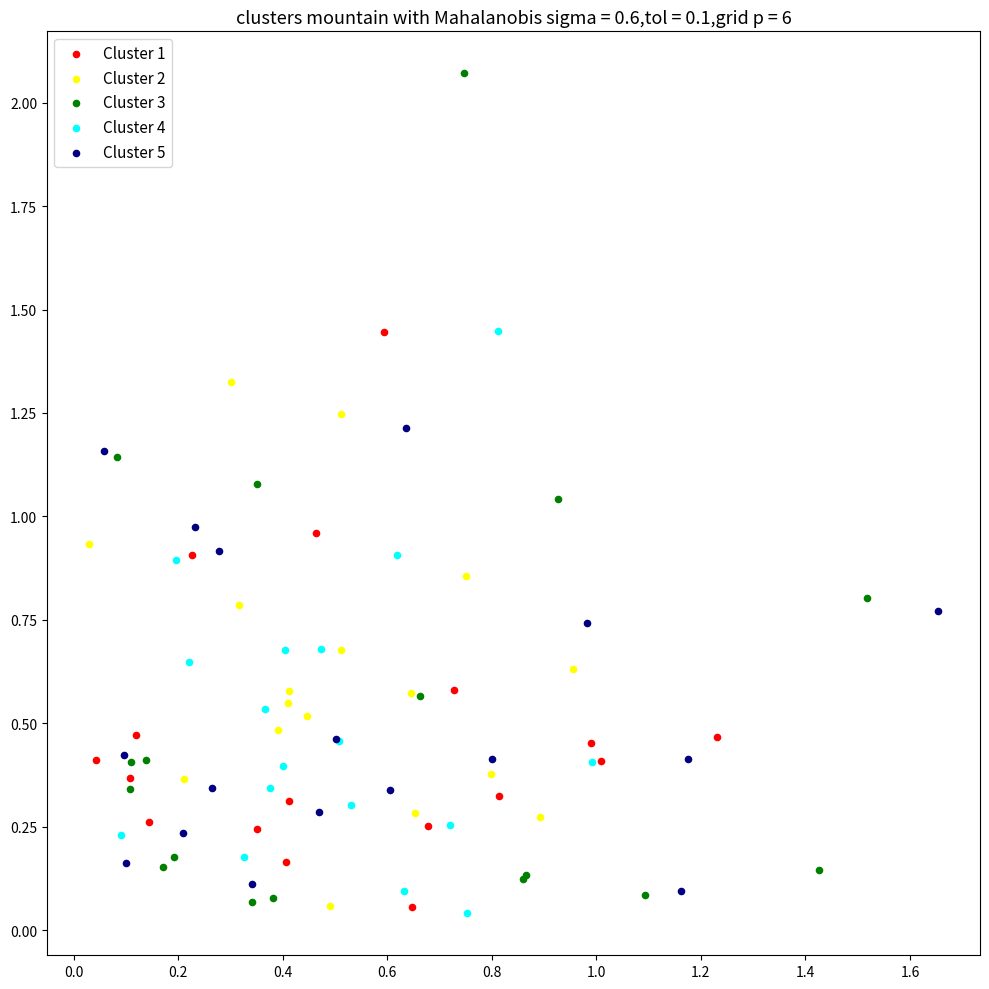

What are all the series names shown in the legend?

Cluster 1, Cluster 2, Cluster 3, Cluster 4, Cluster 5